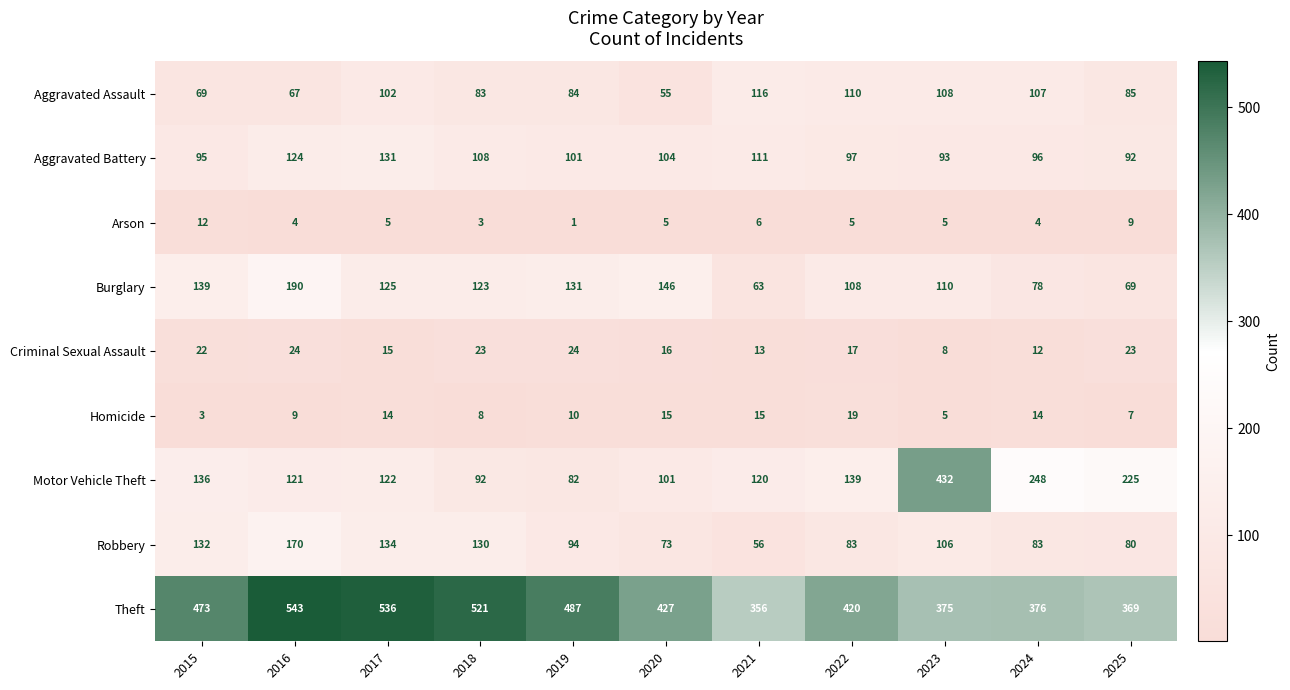

Is it true that Homicide equals 10 at 2017?

False